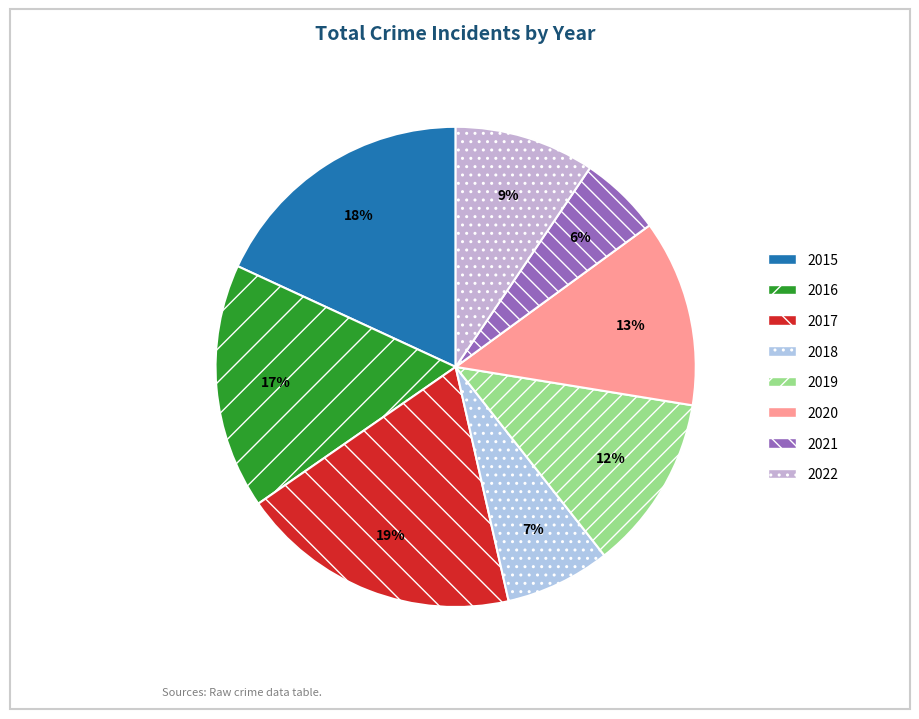

What portion of the pie excludes 2019?

88.2%